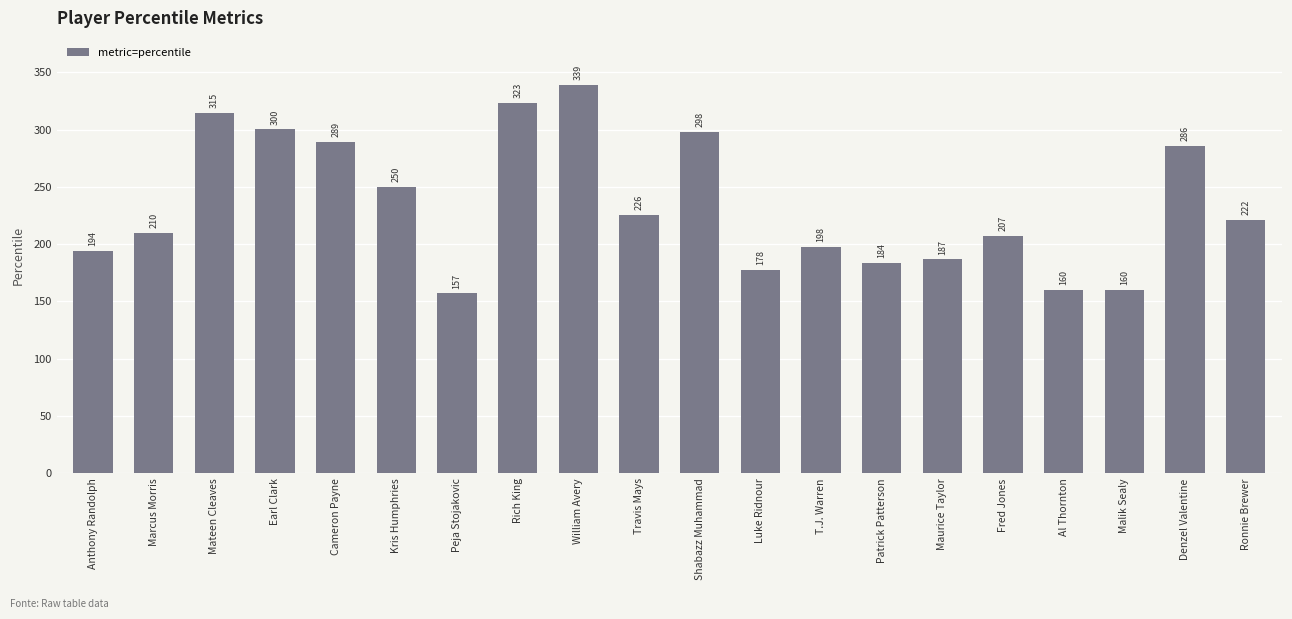

The value at Anthony Randolph is 58.6. True or false?

False